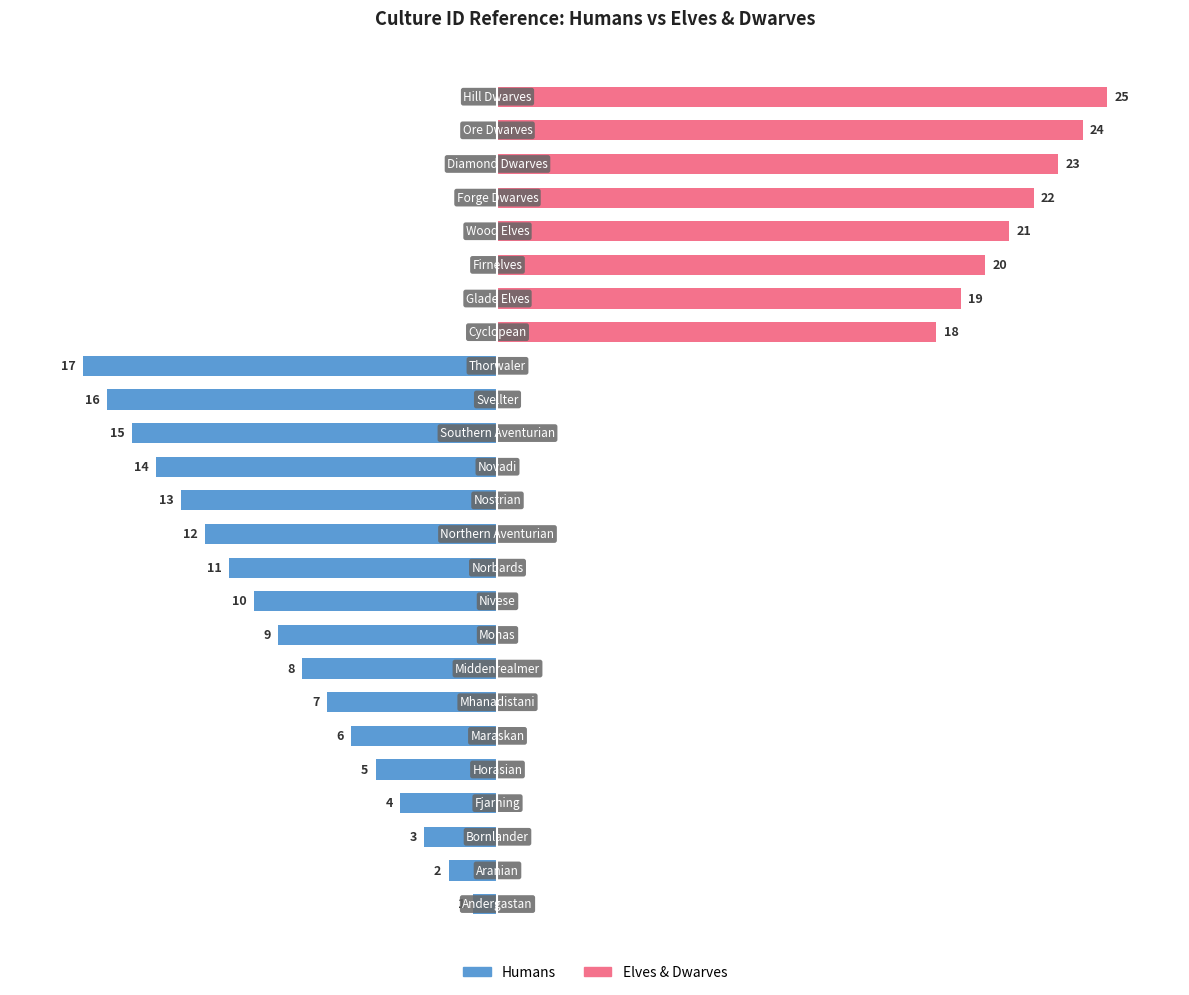

Is the value of Elves & Dwarves at 15 greater than the value of Humans at 10?

Yes